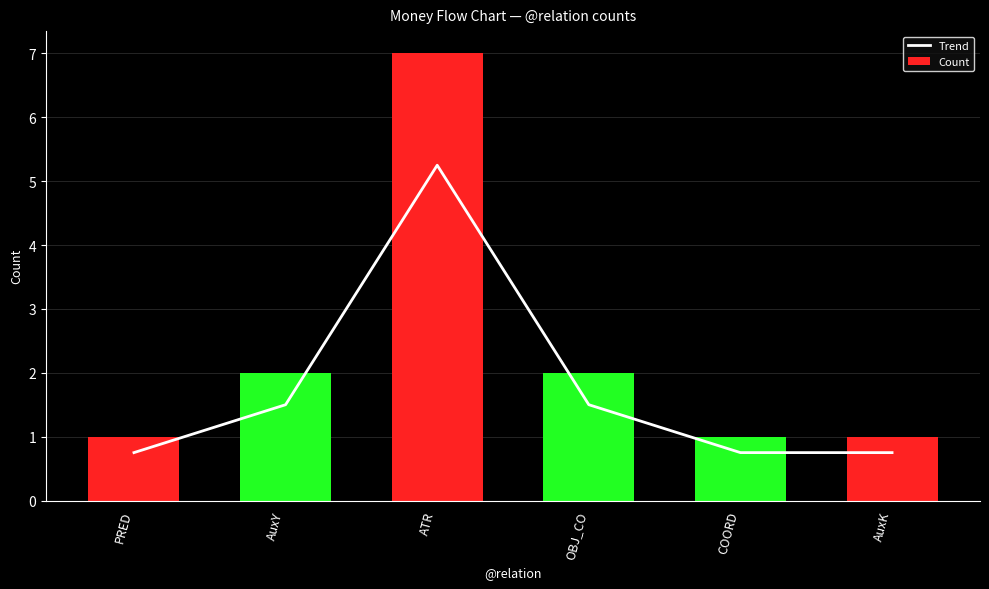

The Trend series shows 0.8 at COORD. True or false?

True